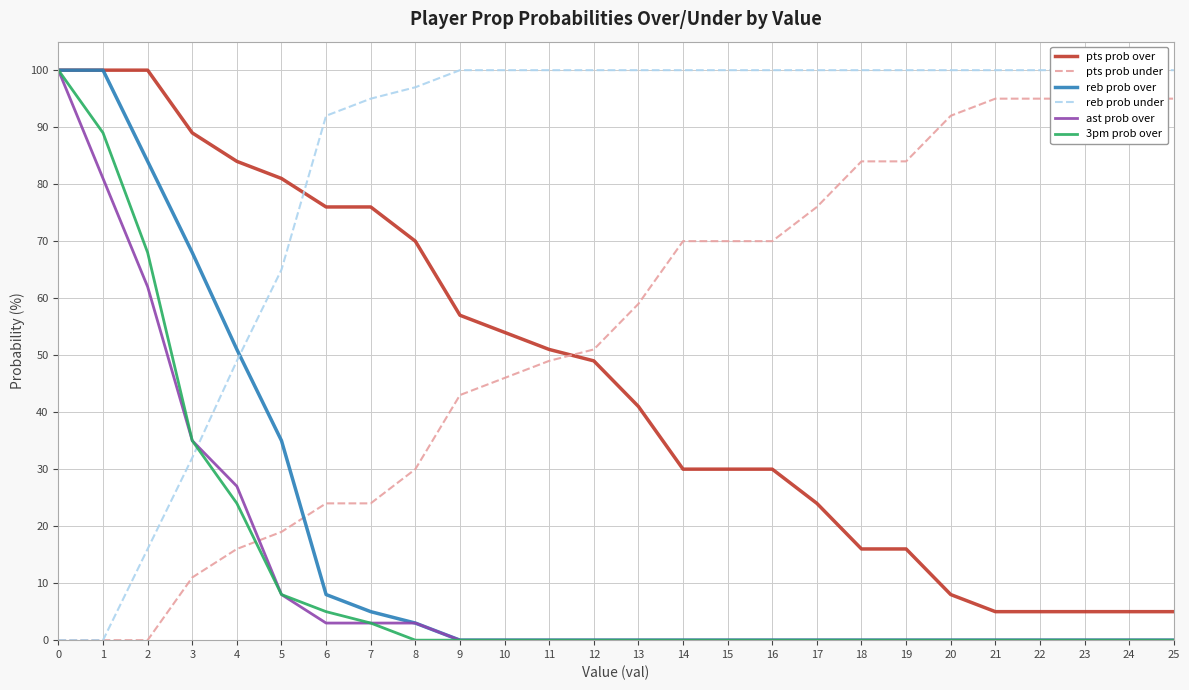

Is the value of pts prob over at 18 greater than the value of reb prob over at 0?

No